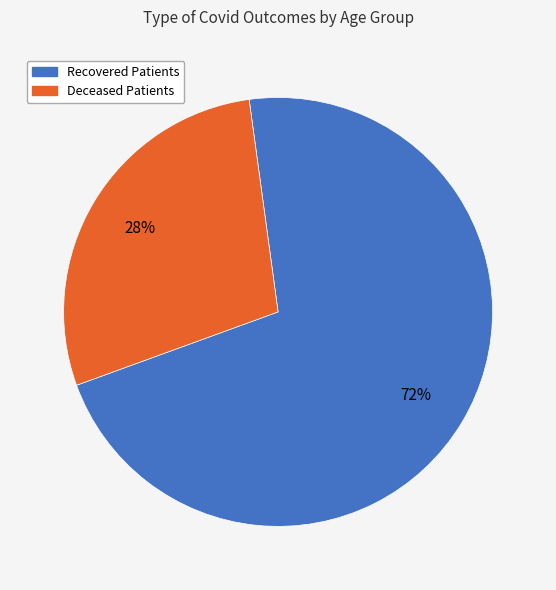

To the nearest percent, what is the average slice percentage?

50%